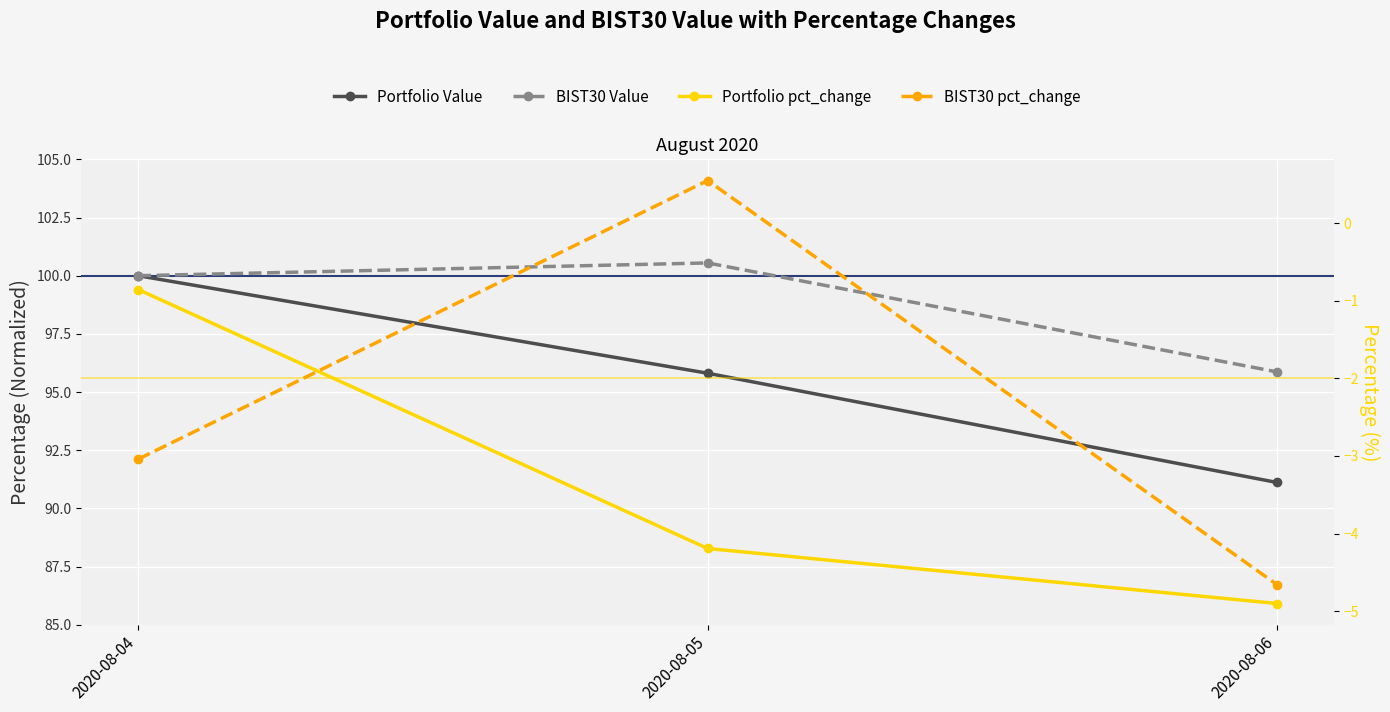

At how many categories does at least one series exceed 11?

3